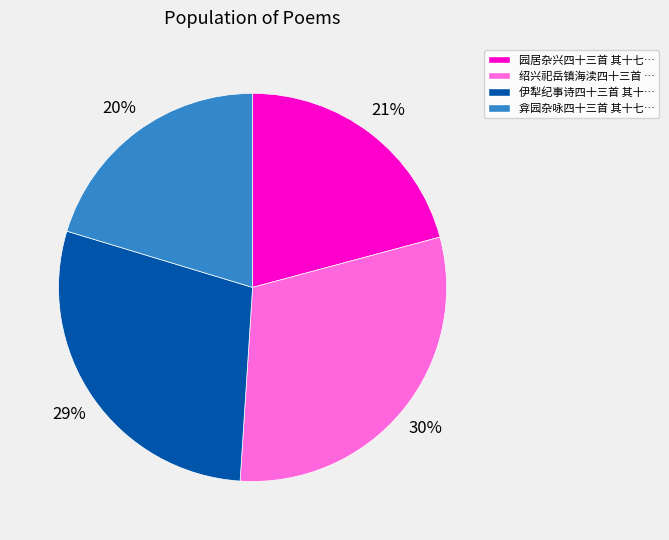

Does any single category account for the majority?

No